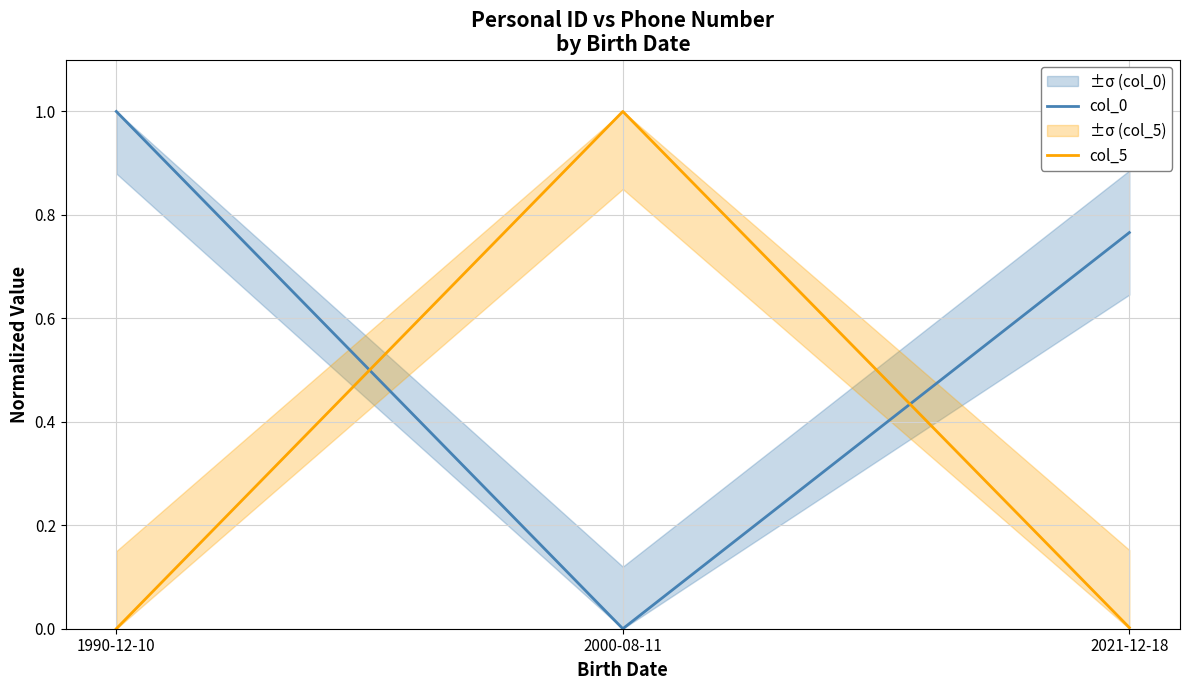

How many col_0 values are between 0 and 1?

3